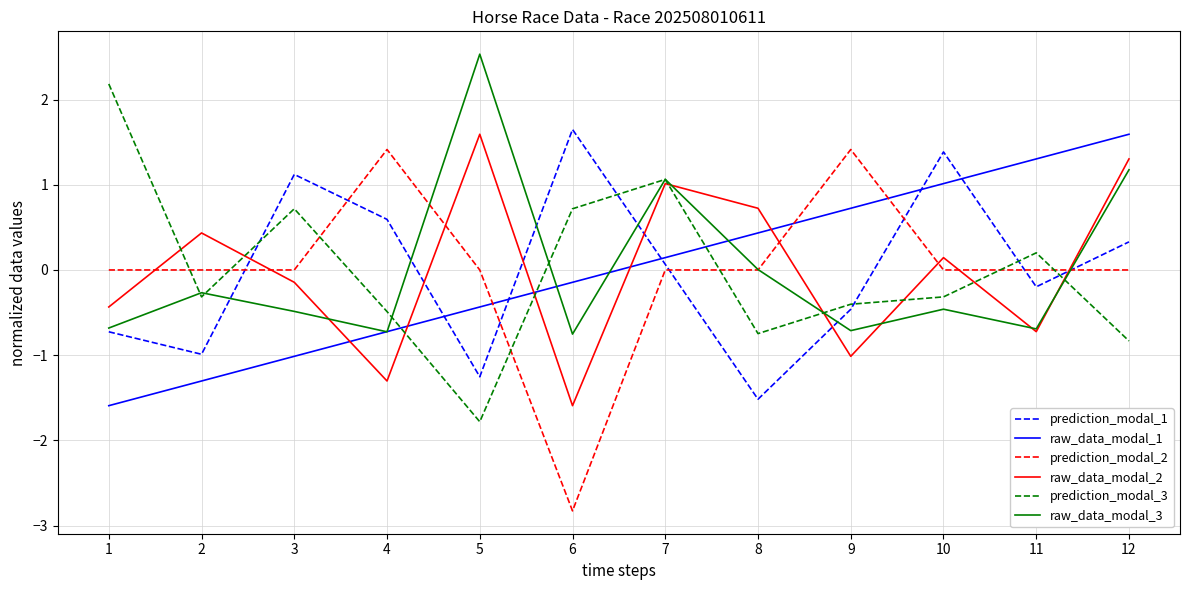

How many values in the prediction_modal_1 series exceed 0?

6